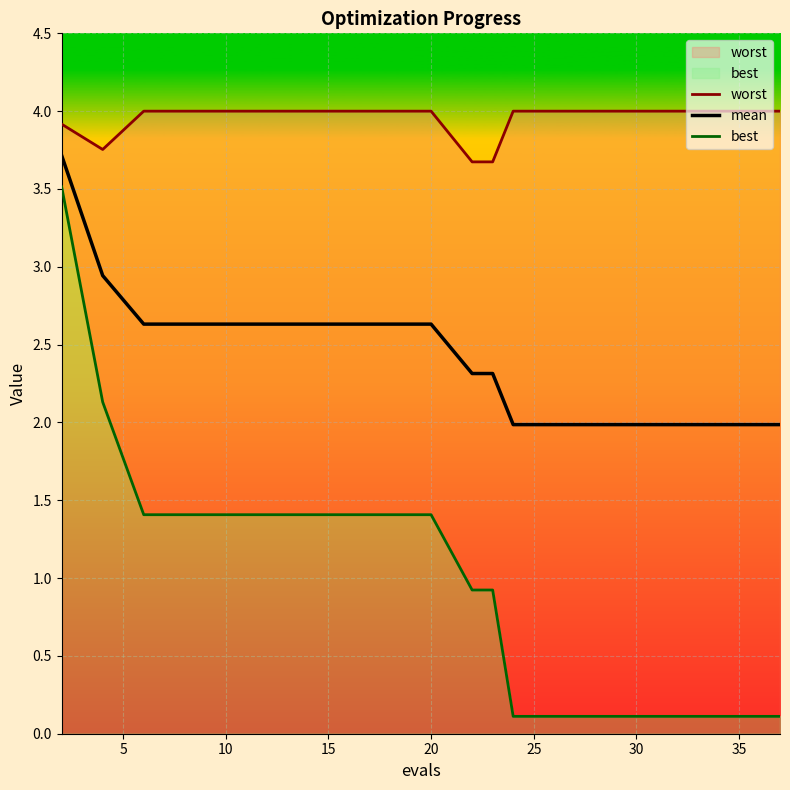

What is the maximum value shown in the chart?

4.0